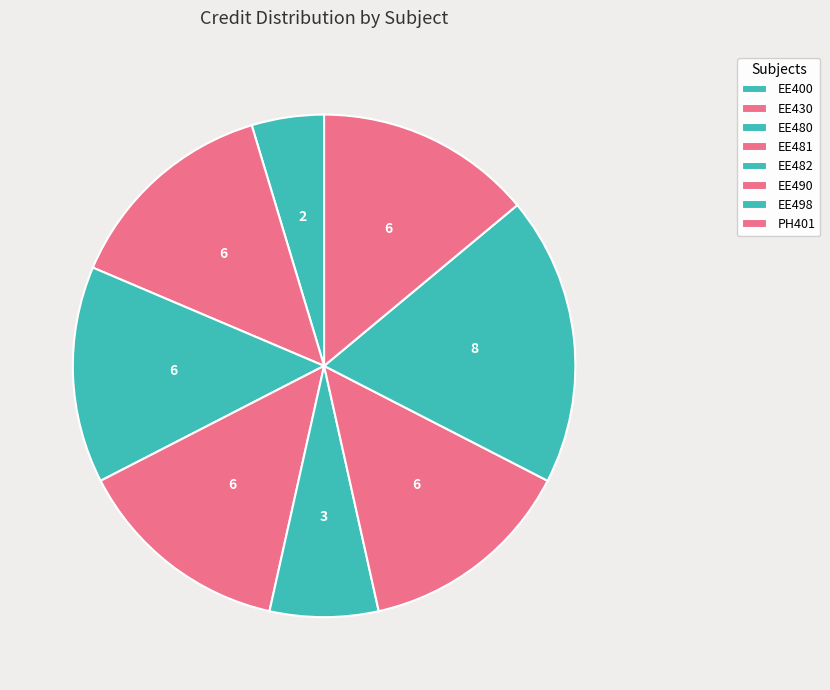

Do EE490 and EE430 together represent more than half of the pie?

No